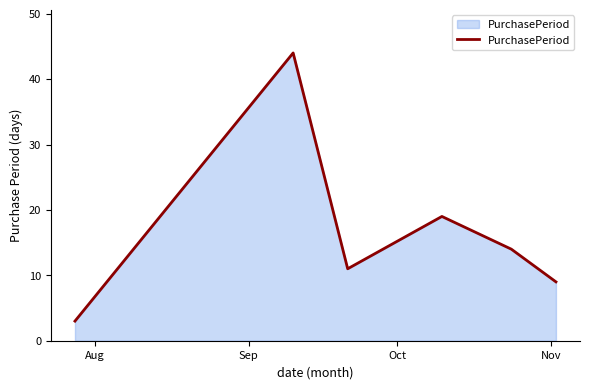

What is the minimum value shown in the chart?

3